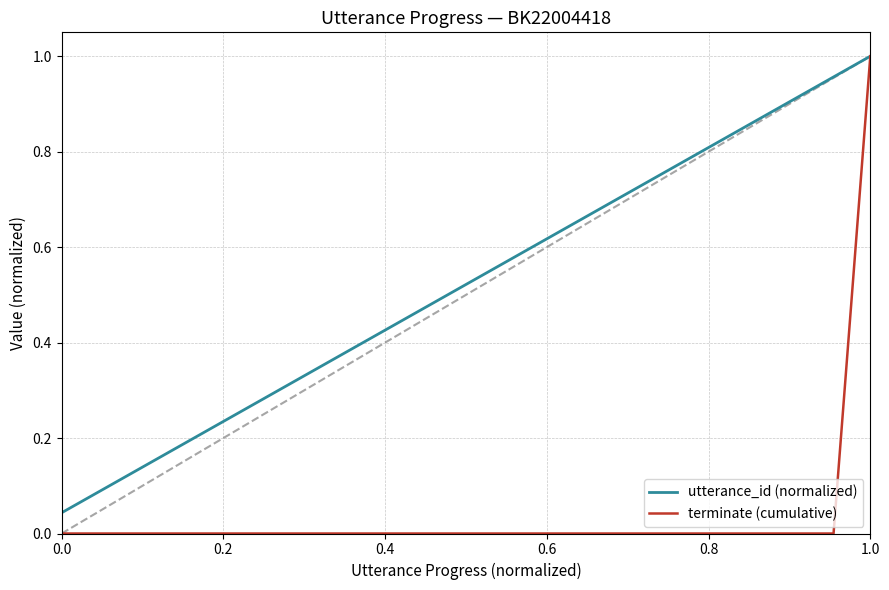

Which series has the largest total across all categories?

utterance_id (normalized)